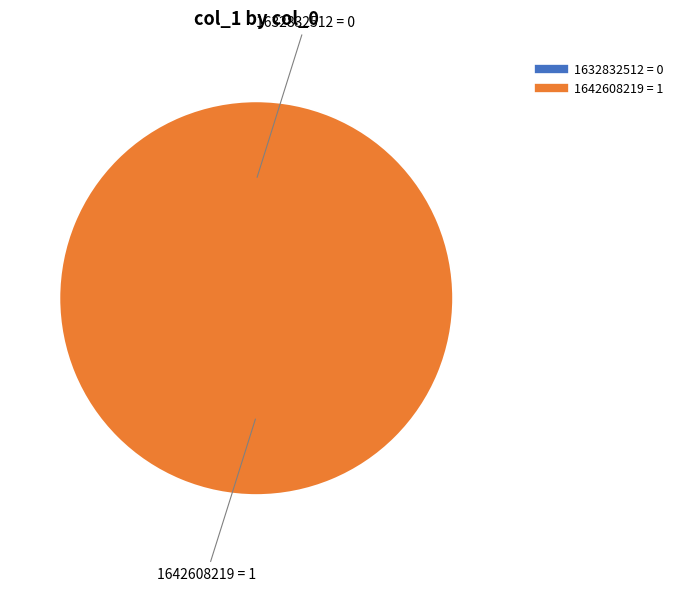

What percentage is the 1642608219 slice, to the nearest percent?

100%